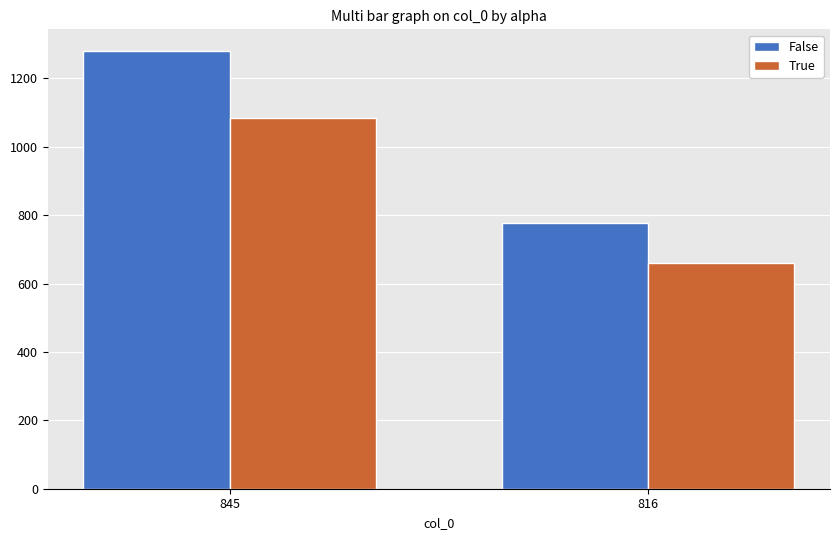

What is the difference between the maximum and minimum values in the False series?

502.9